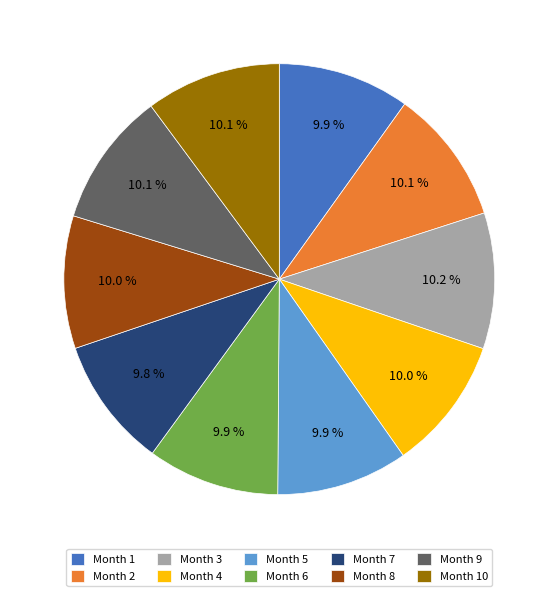

Is the sum of Month 8 and Month 1 greater than half?

No